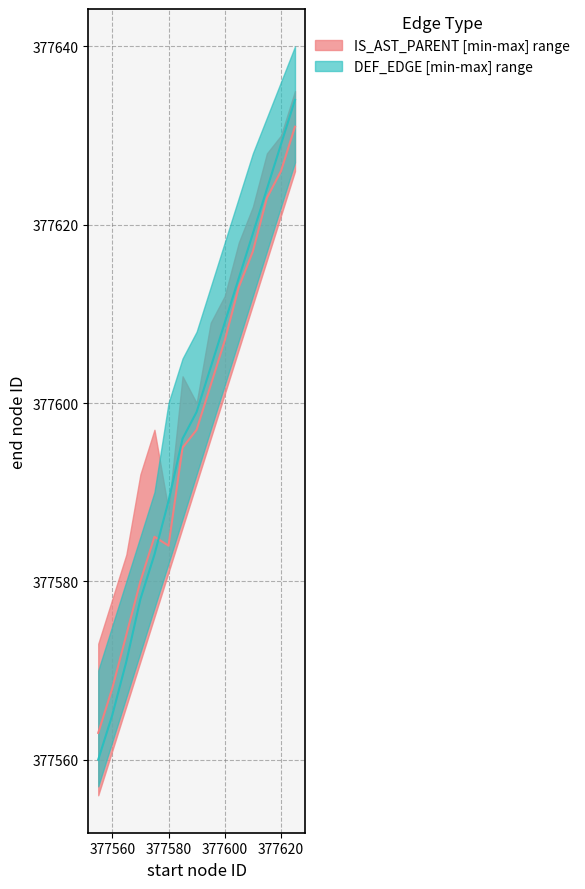

Is this an area chart (filled region under the line)?

No